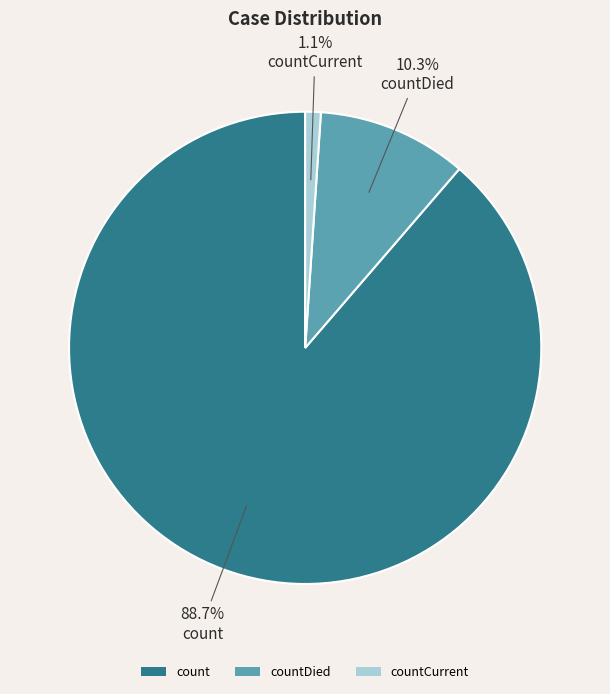

To the nearest percent, what percentage of the pie is countCurrent?

1%